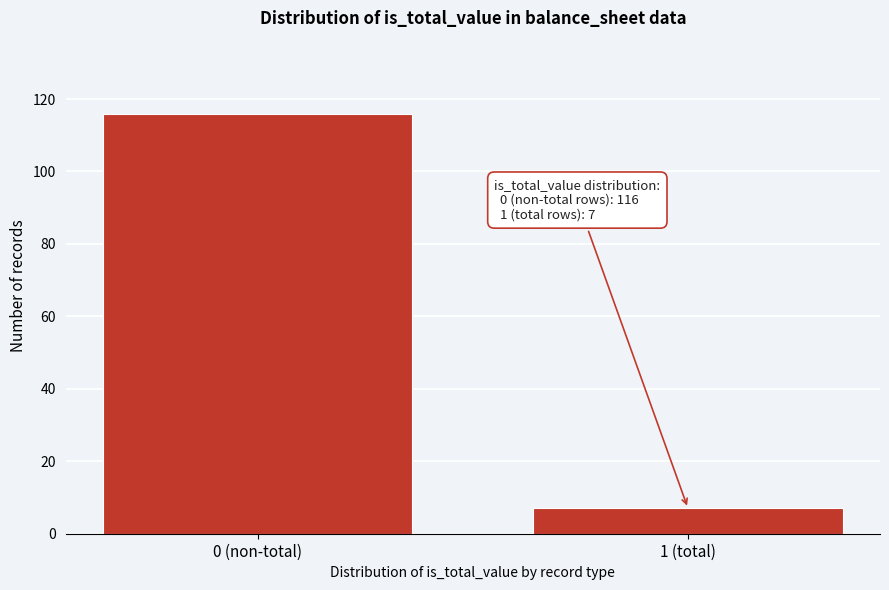

Reading right to left, extract all data points from this chart.

7	116